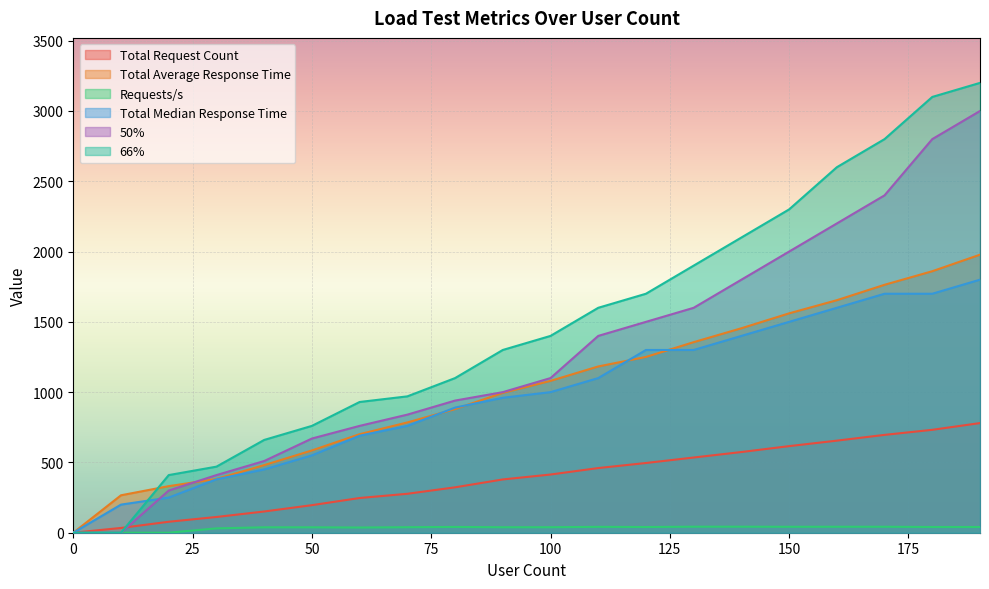

True or false: 50% has more than 0 interior local peaks.

False